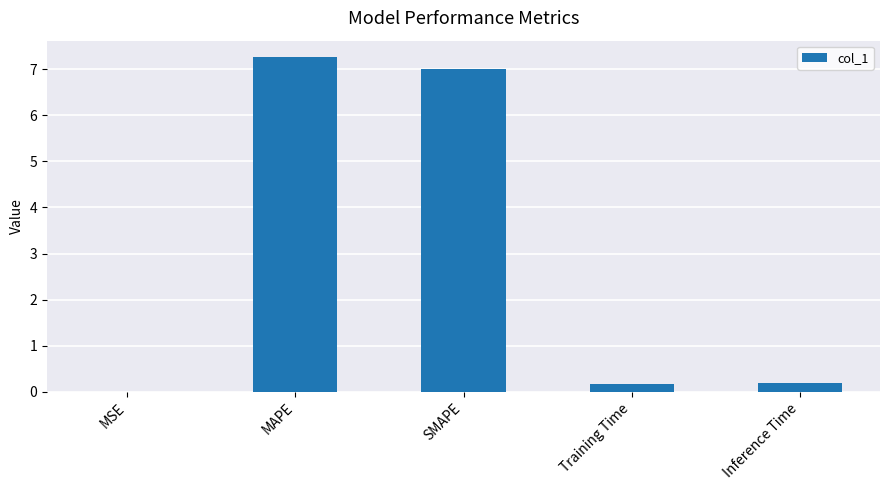

What is the approximate value at Inference Time?

0.2